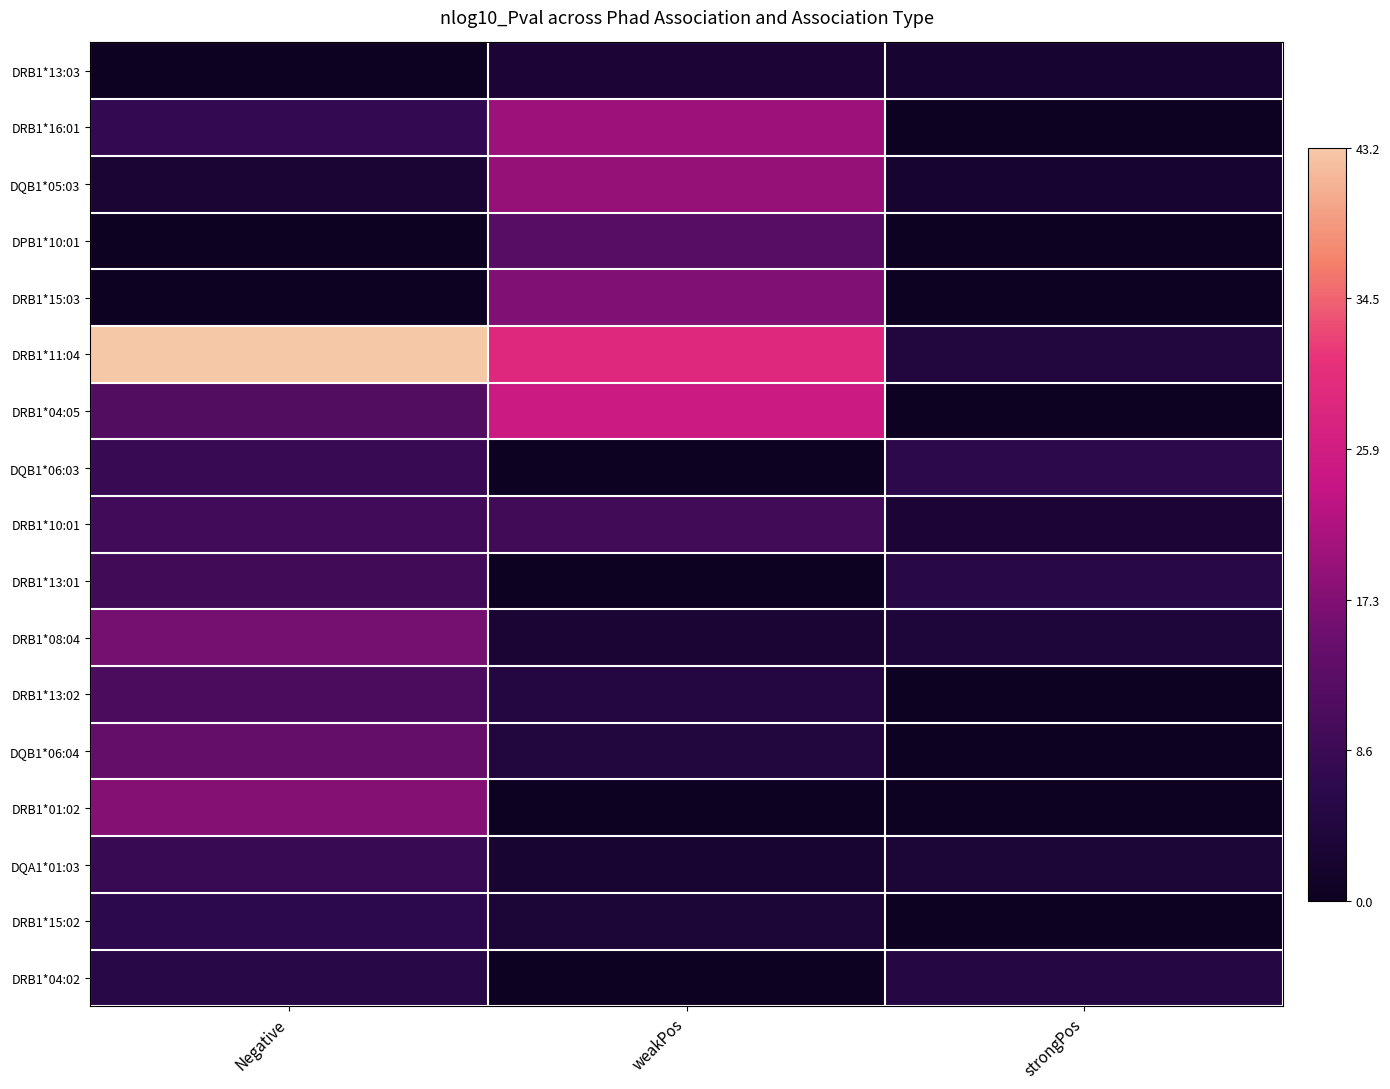

Reading left to right, transcribe all the data shown in this chart.

DRB1*13:03: Negative=0.0	weakPos=0.1	strongPos=0.1
DRB1*16:01: Negative=0.2	weakPos=0.5	strongPos=0.0
DQB1*05:03: Negative=0.1	weakPos=0.4	strongPos=0.1
DPB1*10:01: Negative=0.0	weakPos=0.3	strongPos=0.0
DRB1*15:03: Negative=0.0	weakPos=0.4	strongPos=0.0
DRB1*11:04: Negative=1.0	weakPos=0.7	strongPos=0.1
DRB1*04:05: Negative=0.3	weakPos=0.6	strongPos=0.0
DQB1*06:03: Negative=0.2	weakPos=0.0	strongPos=0.1
DRB1*10:01: Negative=0.2	weakPos=0.2	strongPos=0.1
DRB1*13:01: Negative=0.2	weakPos=0.0	strongPos=0.1
DRB1*08:04: Negative=0.4	weakPos=0.1	strongPos=0.1
DRB1*13:02: Negative=0.3	weakPos=0.1	strongPos=0.0
DQB1*06:04: Negative=0.3	weakPos=0.1	strongPos=0.0
DRB1*01:02: Negative=0.4	weakPos=0.0	strongPos=0.0
DQA1*01:03: Negative=0.2	weakPos=0.1	strongPos=0.1
DRB1*15:02: Negative=0.1	weakPos=0.1	strongPos=0.0
DRB1*04:02: Negative=0.1	weakPos=0.0	strongPos=0.1